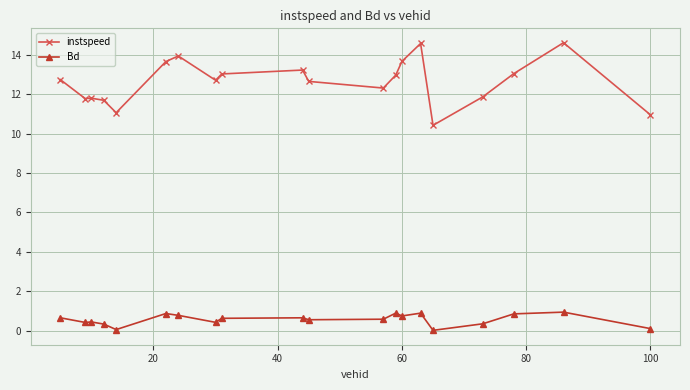

True or false: instspeed and Bd intersect in this chart.

False